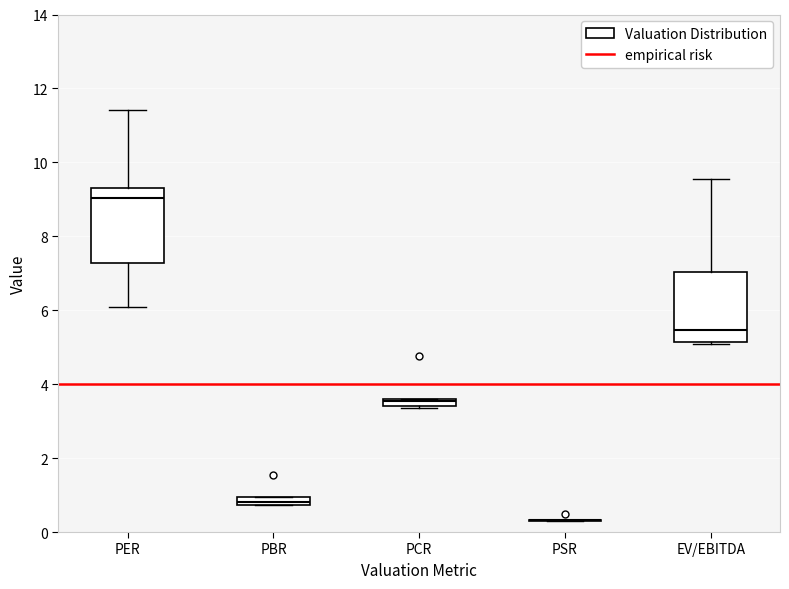

Where is the upper edge of the box for PCR on the y-axis? The values are not printed on the chart, so give them approximately, as read against the axis.

3.6